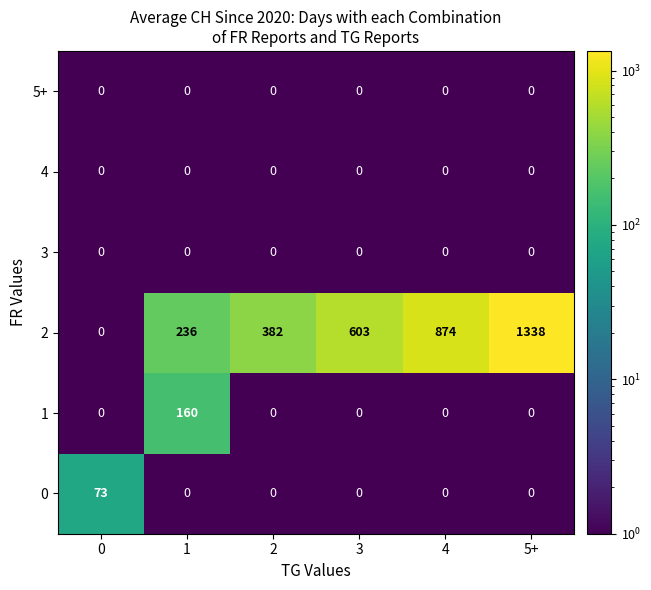

The 5+ series shows 0 at 4. True or false?

True